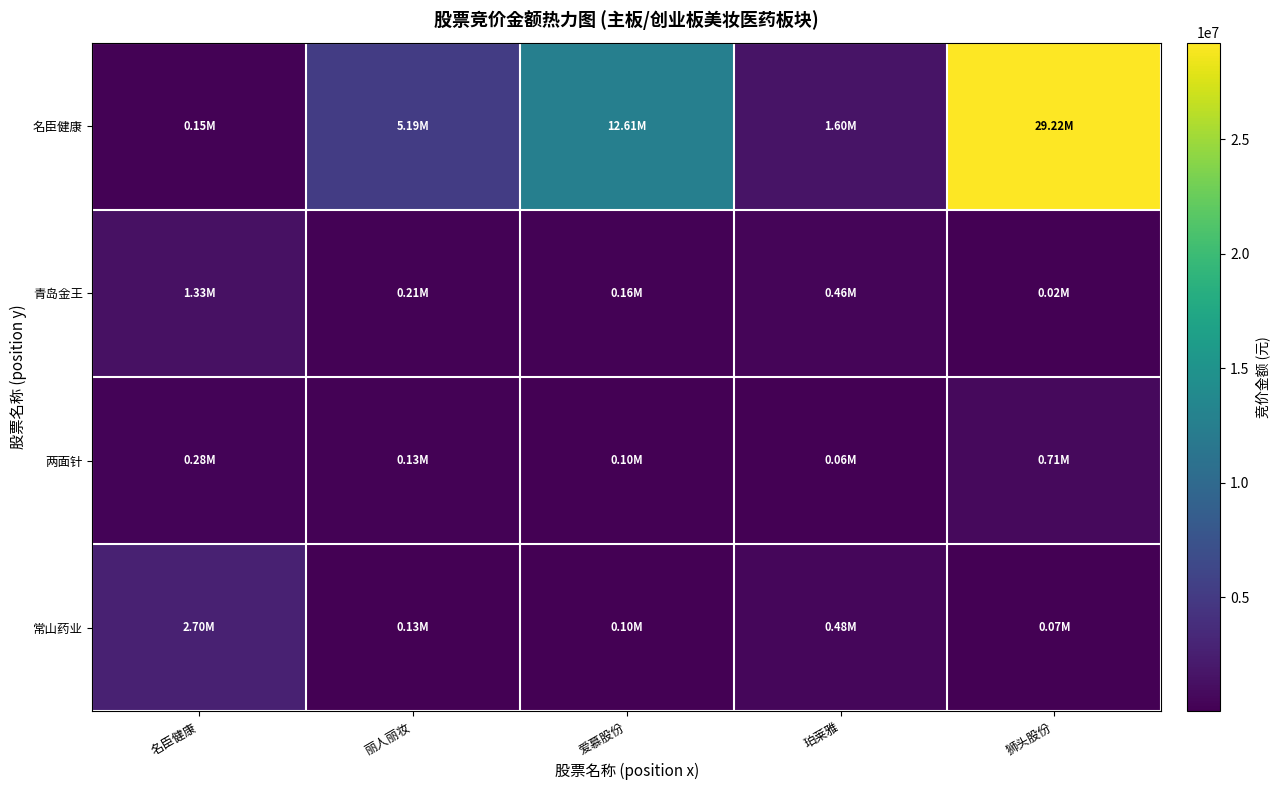

What is the difference between the highest and lowest values at 名臣健康?

2558391